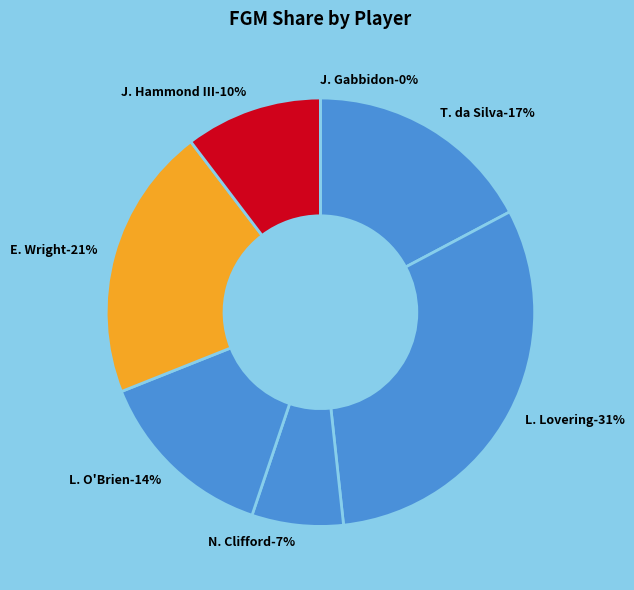

To the nearest percent, what is the average slice percentage?

14%